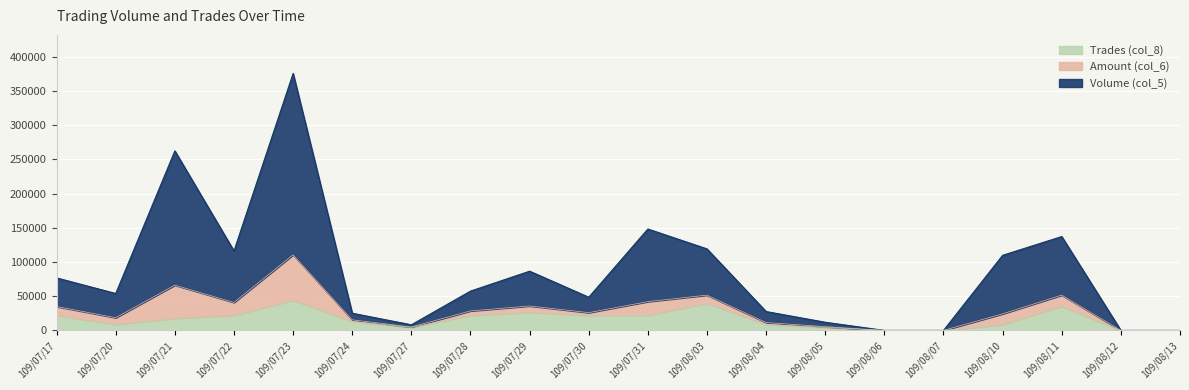

What is the approximate value of Trades (col_8) at 109/07/27?

4421.9